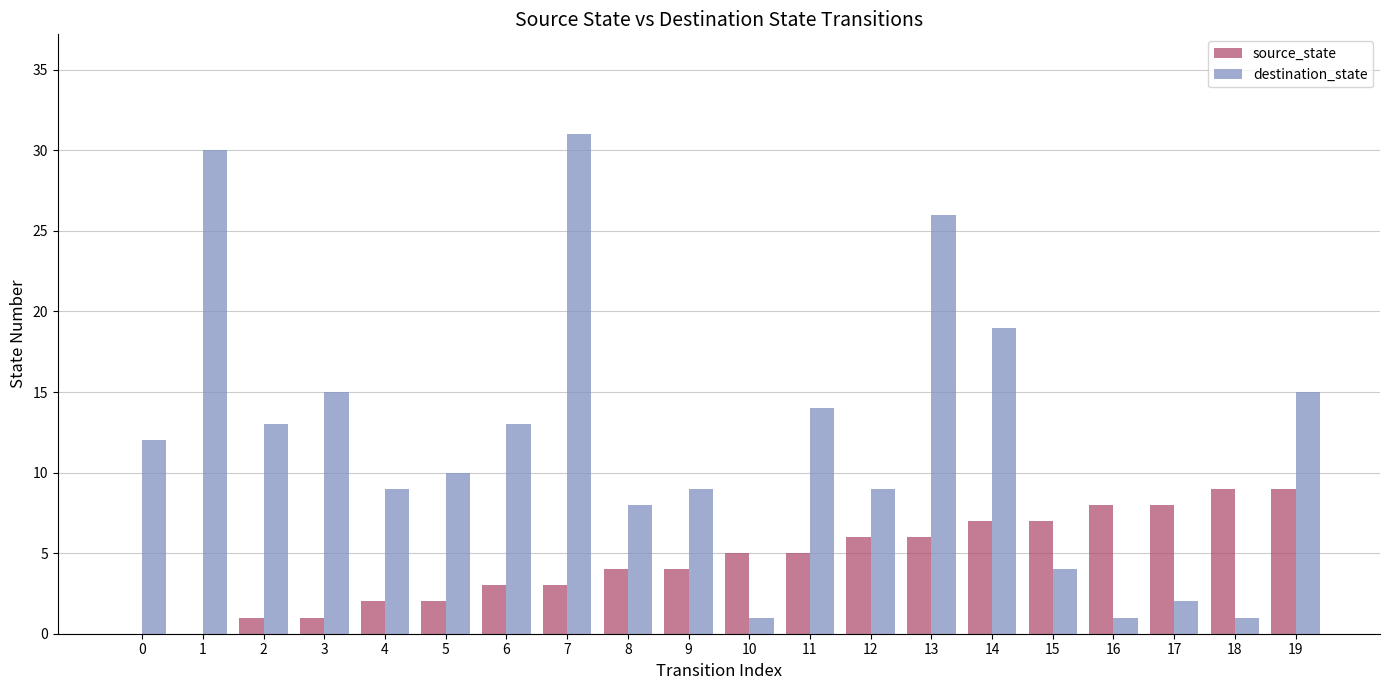

The destination_state series shows 10 at 5. True or false?

True